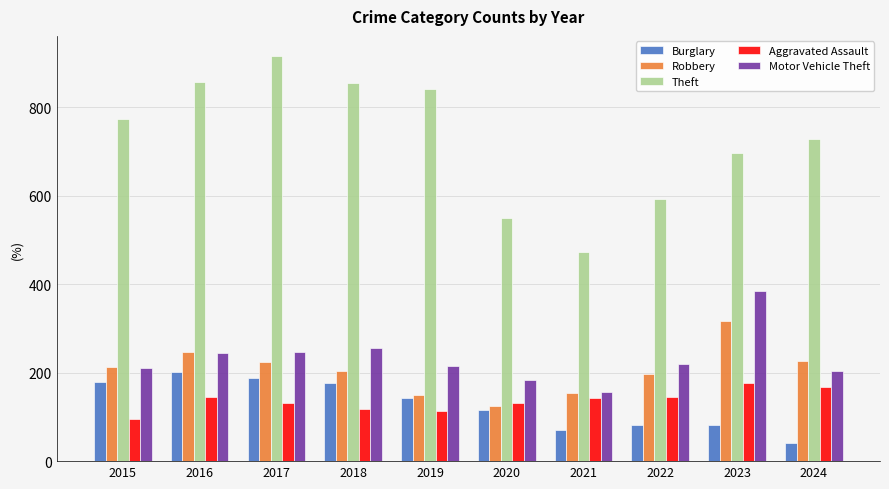

Is it true that Aggravated Assault equals 59 at 2016?

False